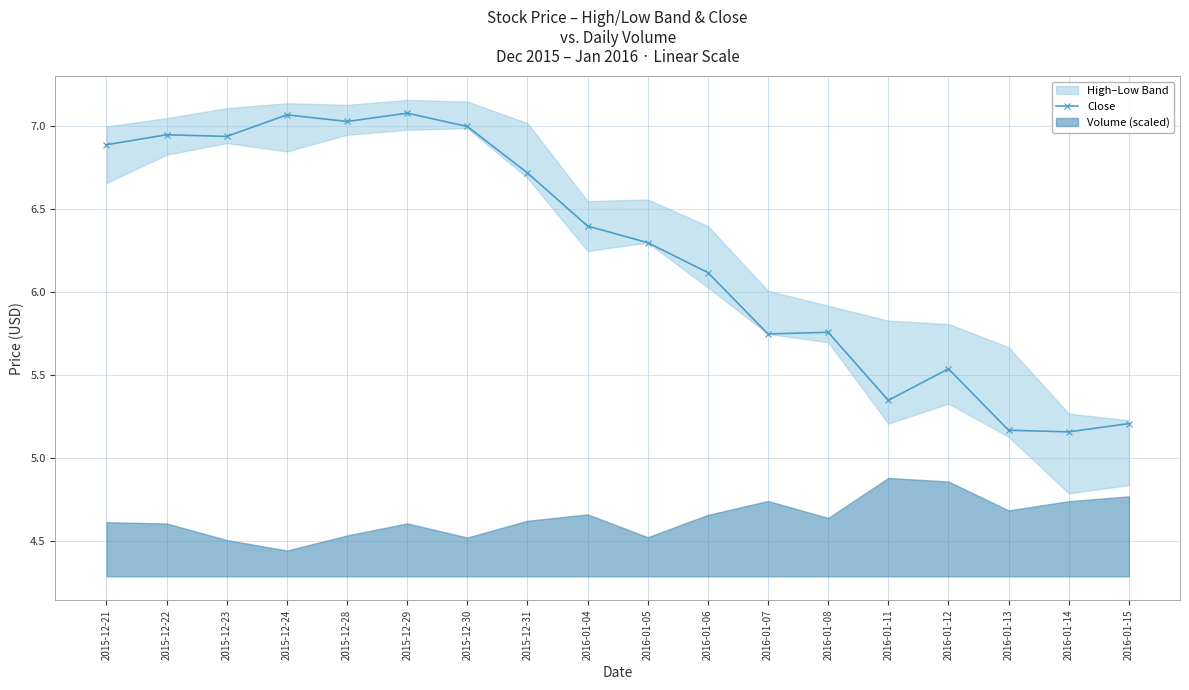

What is the change in value from 2015-12-23 to 2015-12-28?

+0.1